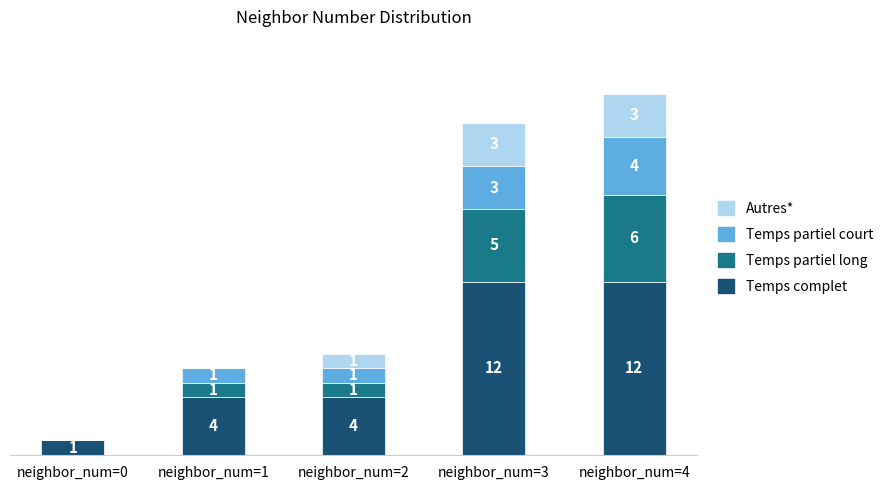

At which category is the sum across all series the highest?

neighbor_num=4